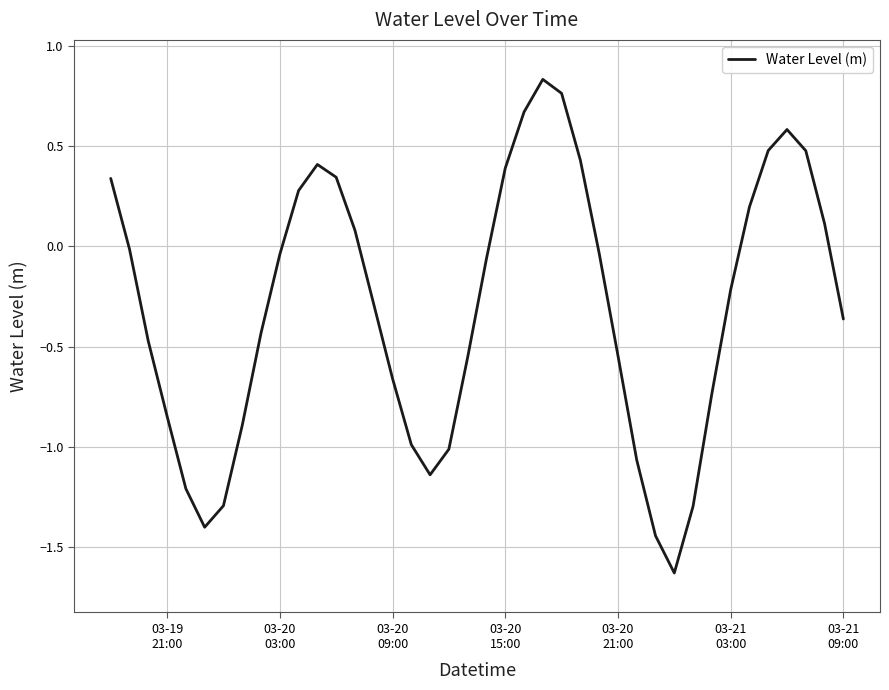

How many interior local peaks (higher than both neighbors) does the data have?

3